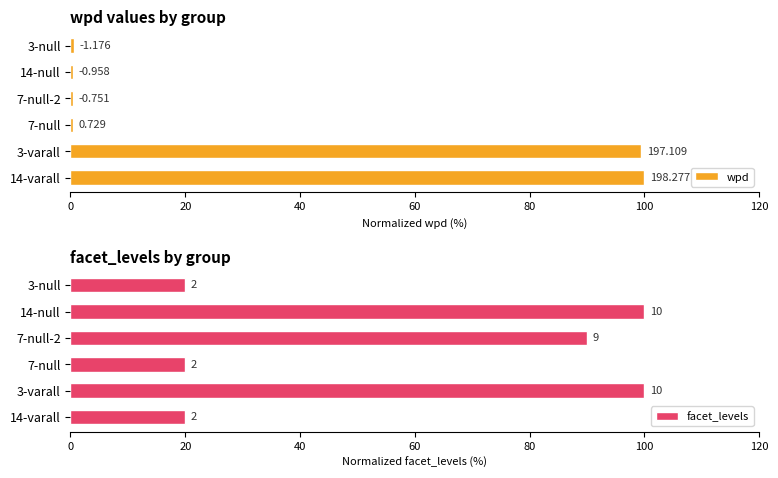

What is the maximum value shown in the chart?

100.0